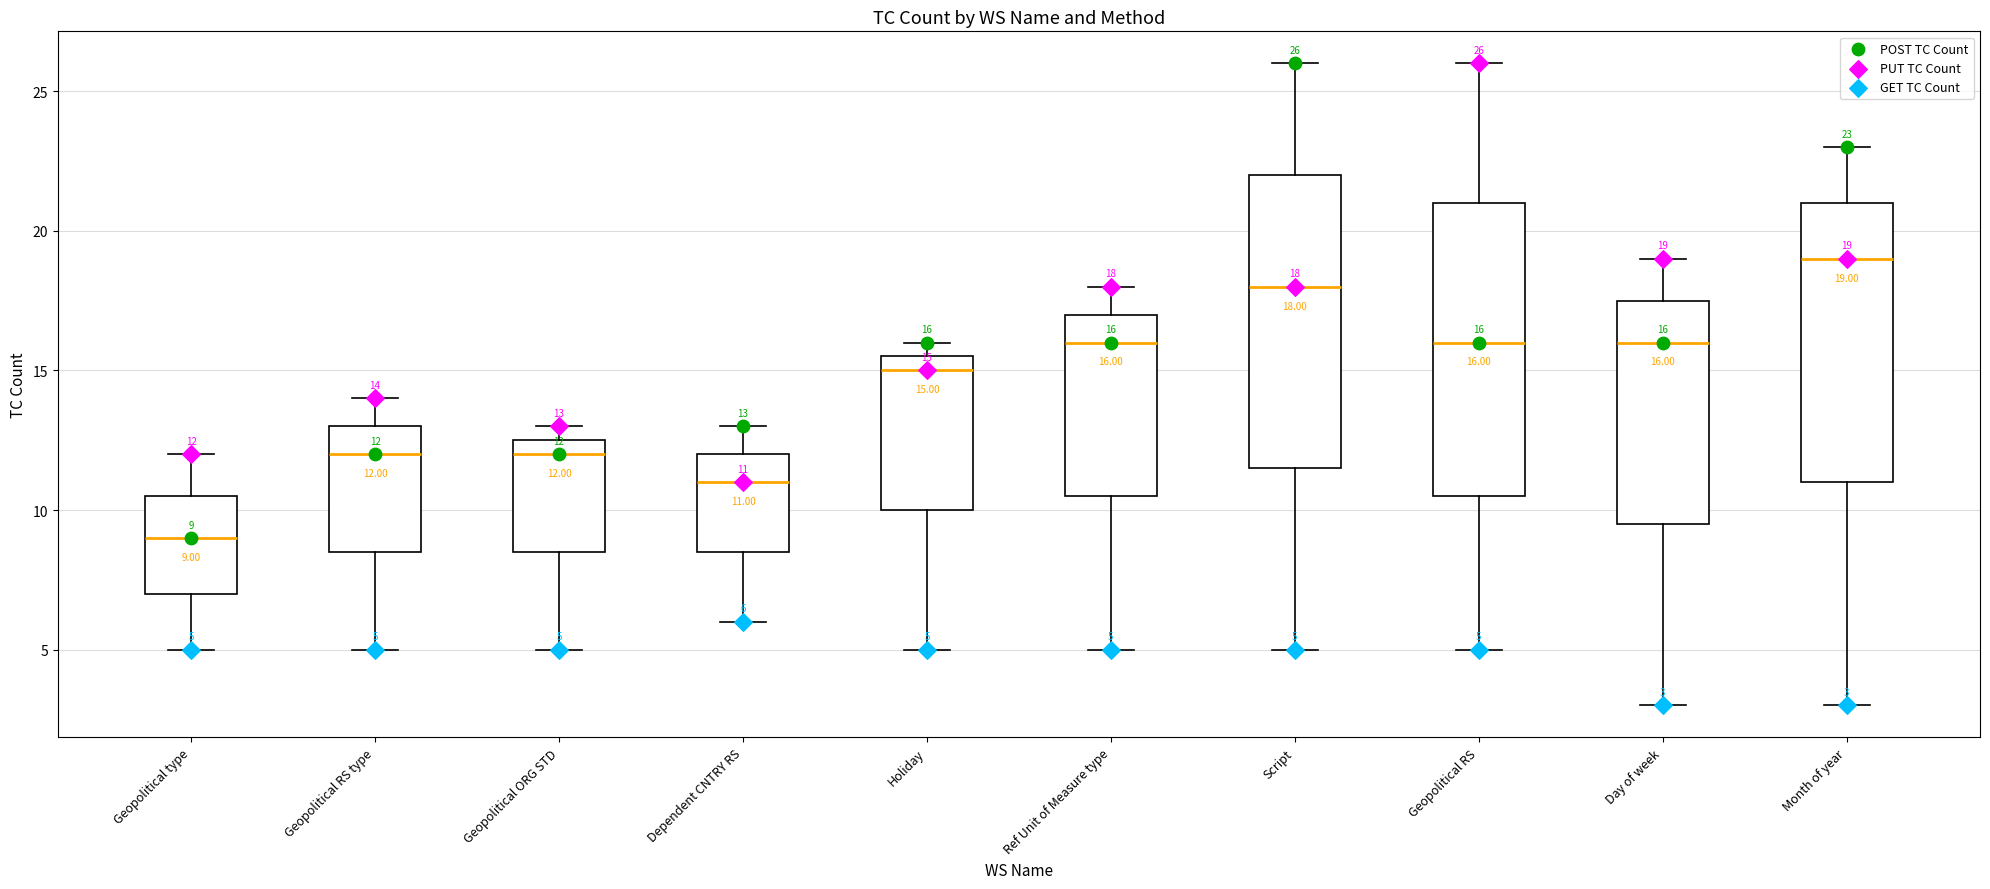

Which box's median line is the lowest?

Geopolitical type